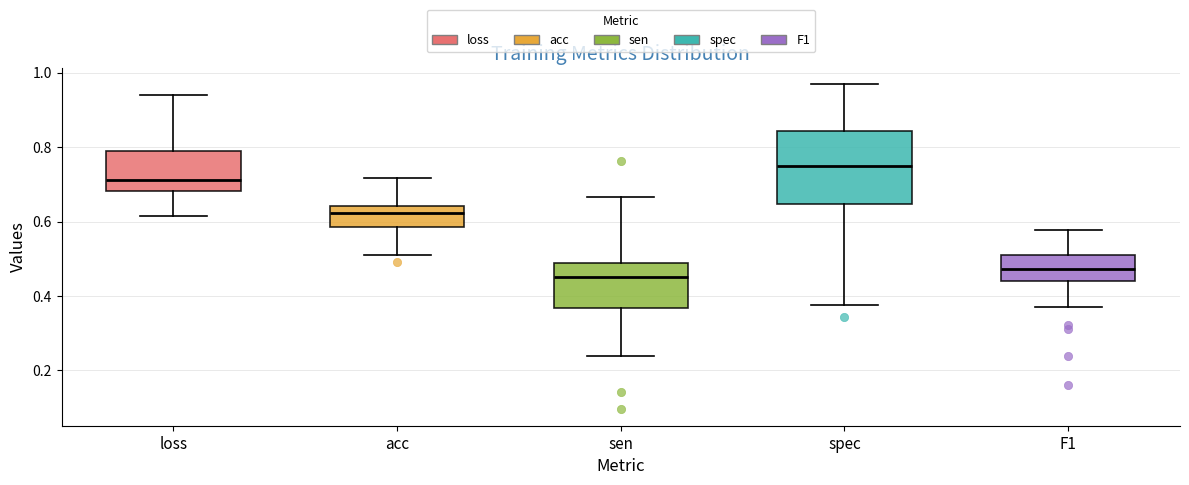

Reading left to right, read every box against the y-axis: the position of its median line, the range the box covers, and the ends of its whiskers. The values are not printed on the chart, so give them approximately, as read against the axis.

loss: median 0.72, box 0.68 to 0.80, whiskers 0.62 to 0.94
acc: median 0.62, box 0.58 to 0.64, whiskers 0.50 to 0.72
sen: median 0.46, box 0.36 to 0.48, whiskers 0.24 to 0.66
spec: median 0.76, box 0.64 to 0.84, whiskers 0.38 to 0.96
F1: median 0.48, box 0.44 to 0.52, whiskers 0.38 to 0.58